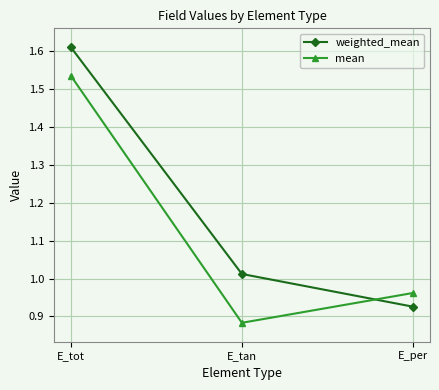

What is the label of the 3rd point from the left?

E_per